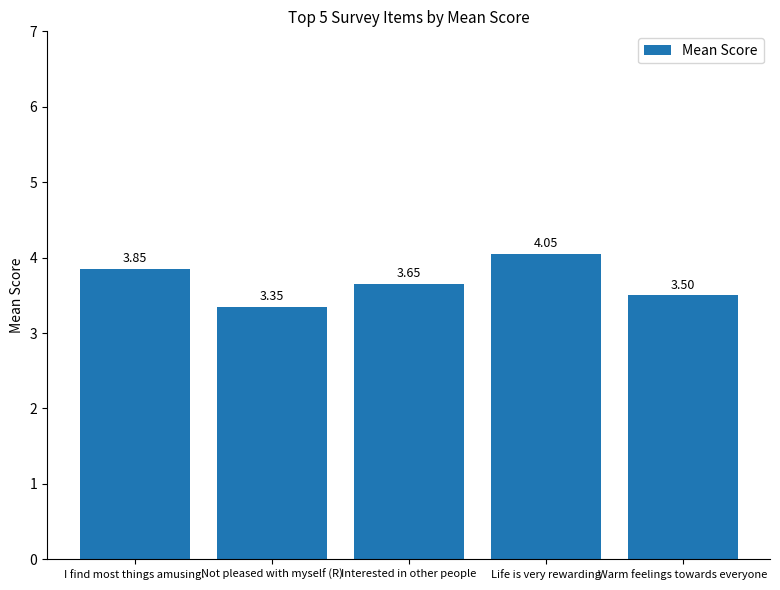

List the labels in order of value, smallest first.

Not pleased with myself (R), Warm feelings towards everyone, Interested in other people, I find most things amusing., Life is very rewarding